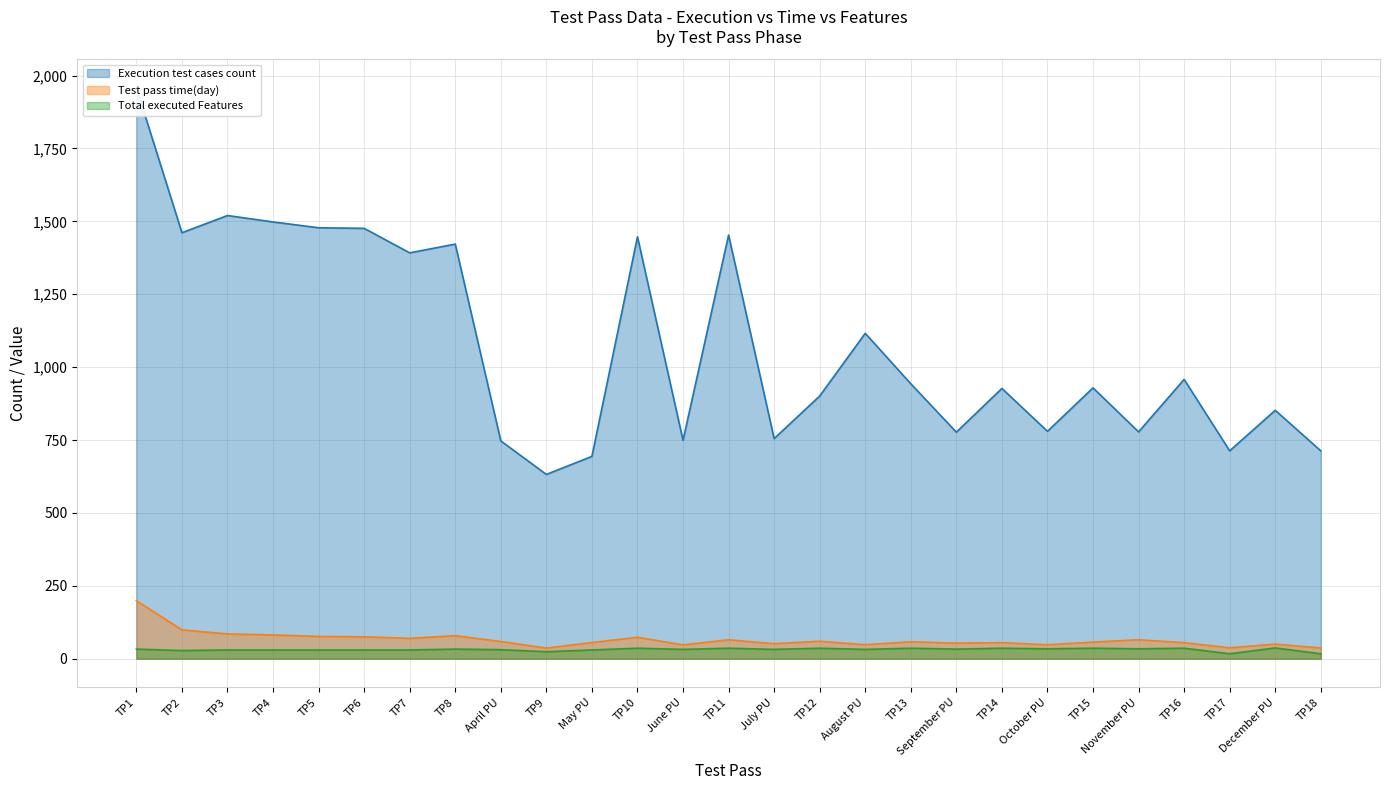

What is the sum of all Total executed Features values?

849.0